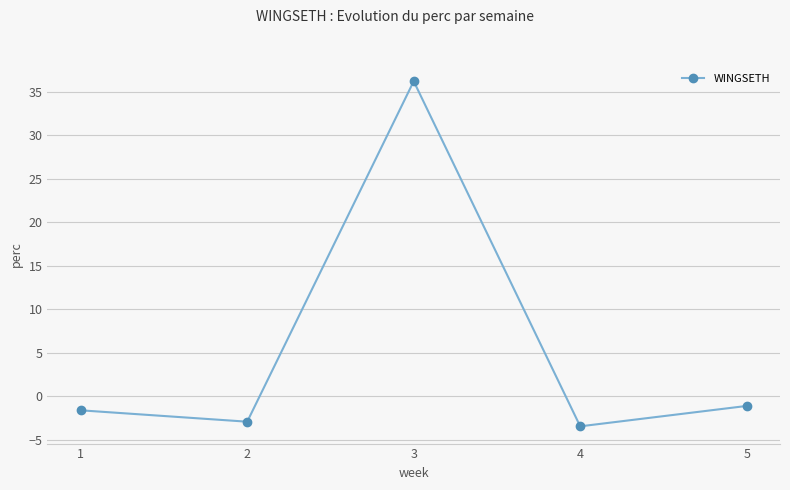

Where is the first local maximum?

3